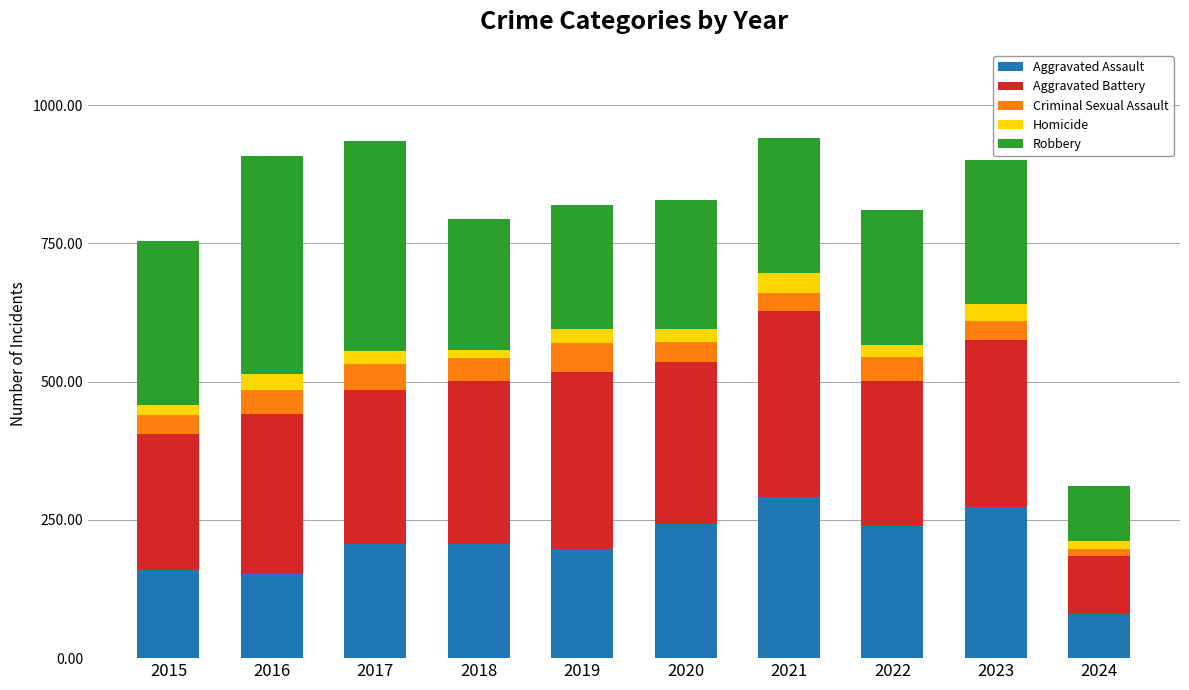

What is the minimum value for Aggravated Assault?

80